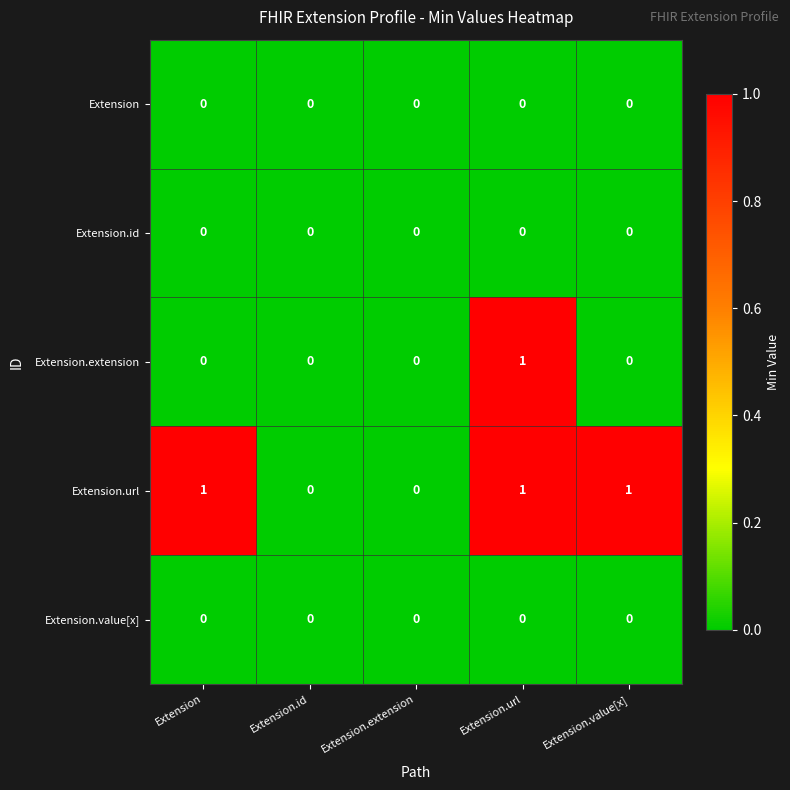

Which series changed the most between Extension and Extension.id?

Extension.url